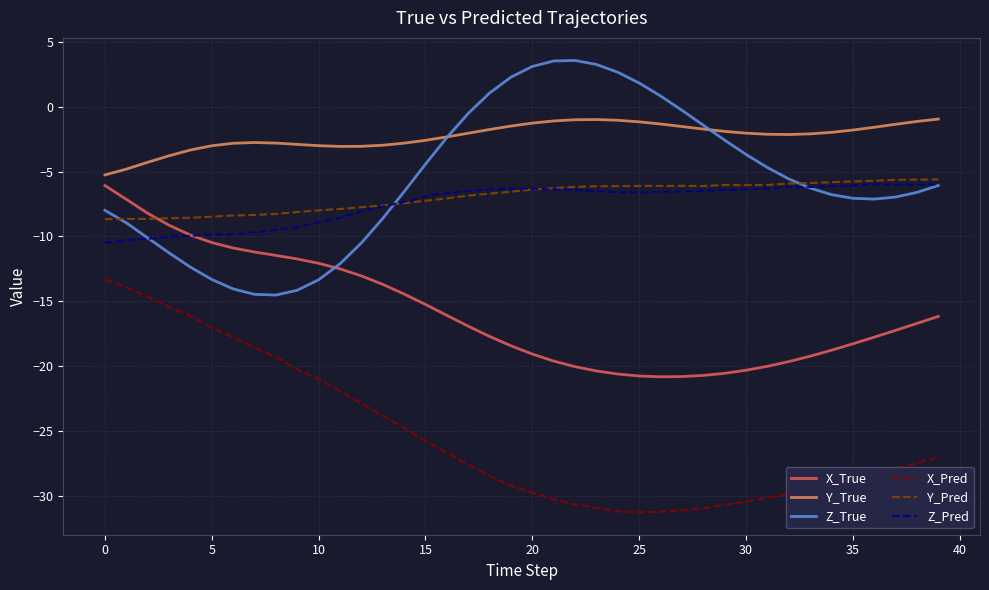

What is the maximum value for X_True?

-6.1